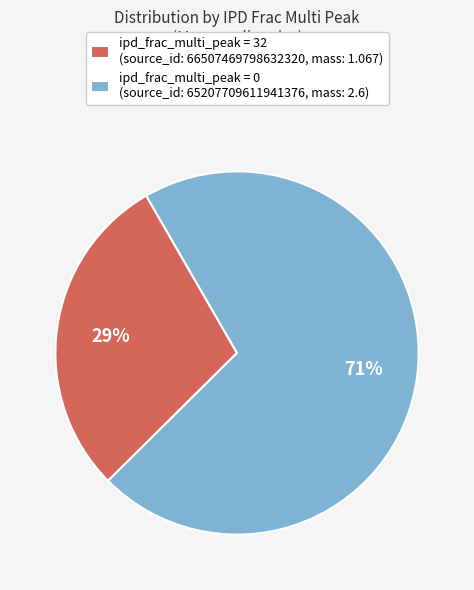

To the nearest percent, what is the difference between the largest and smallest slice percentages?

42%